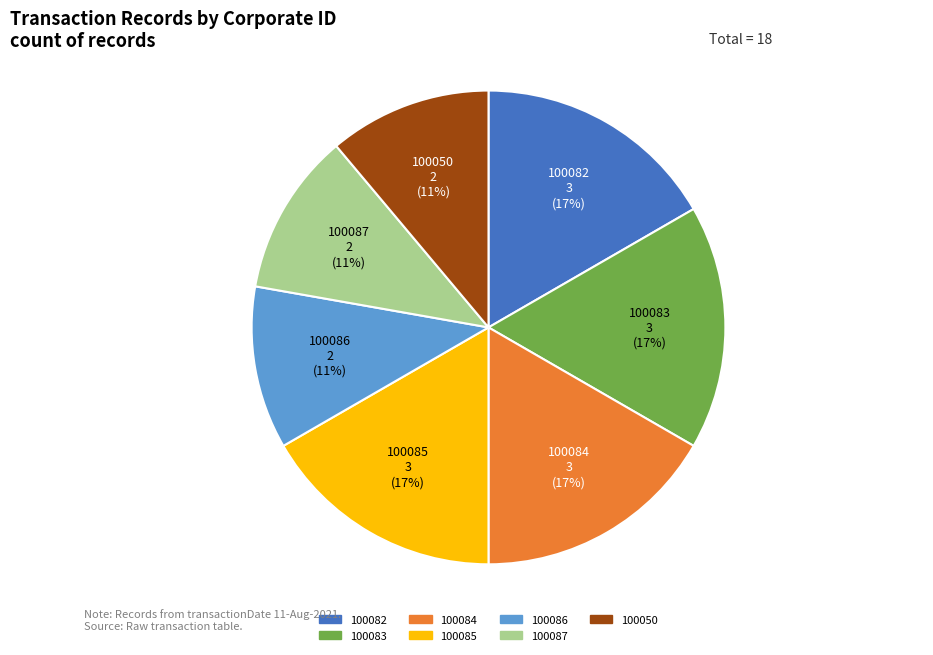

What is the ratio of the value at 100082 to the value at 100050?

1.5